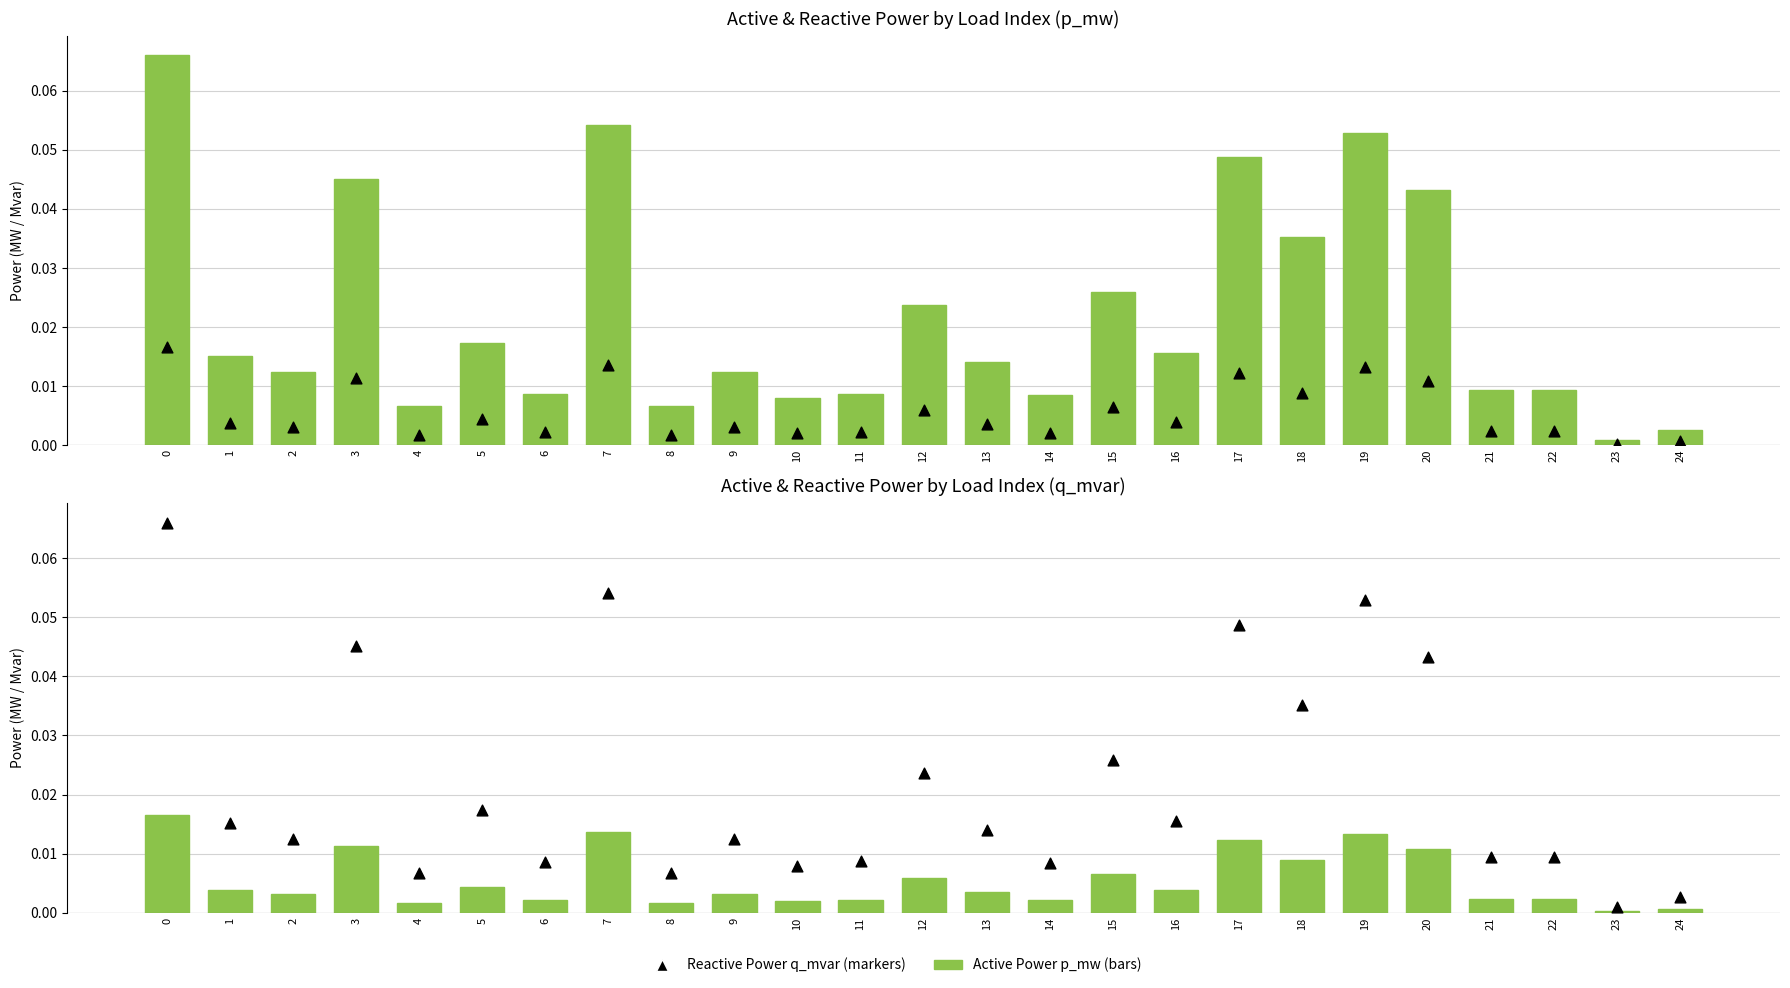

Which series contains the lowest Y value?

q_mvar (Reactive Power)